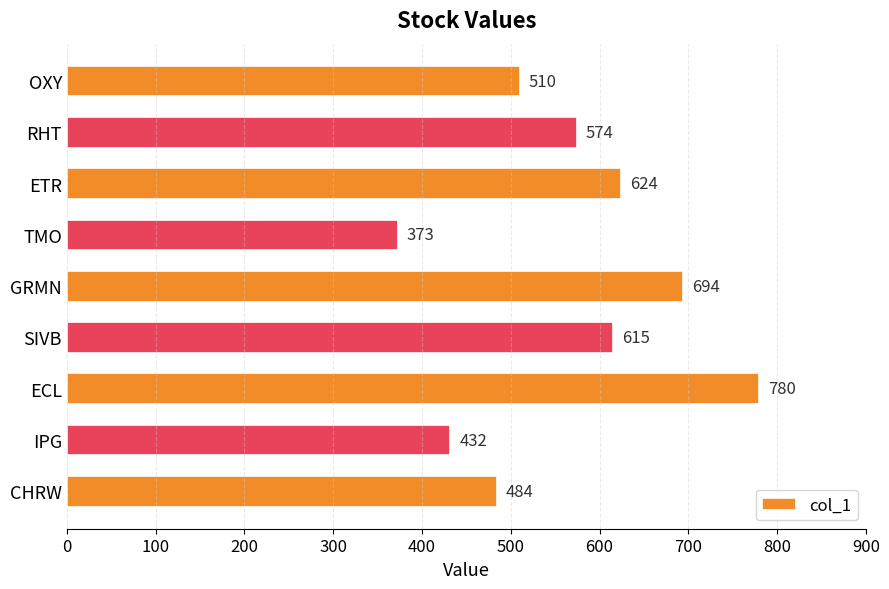

Which label corresponds to the largest value in the chart?

ECL